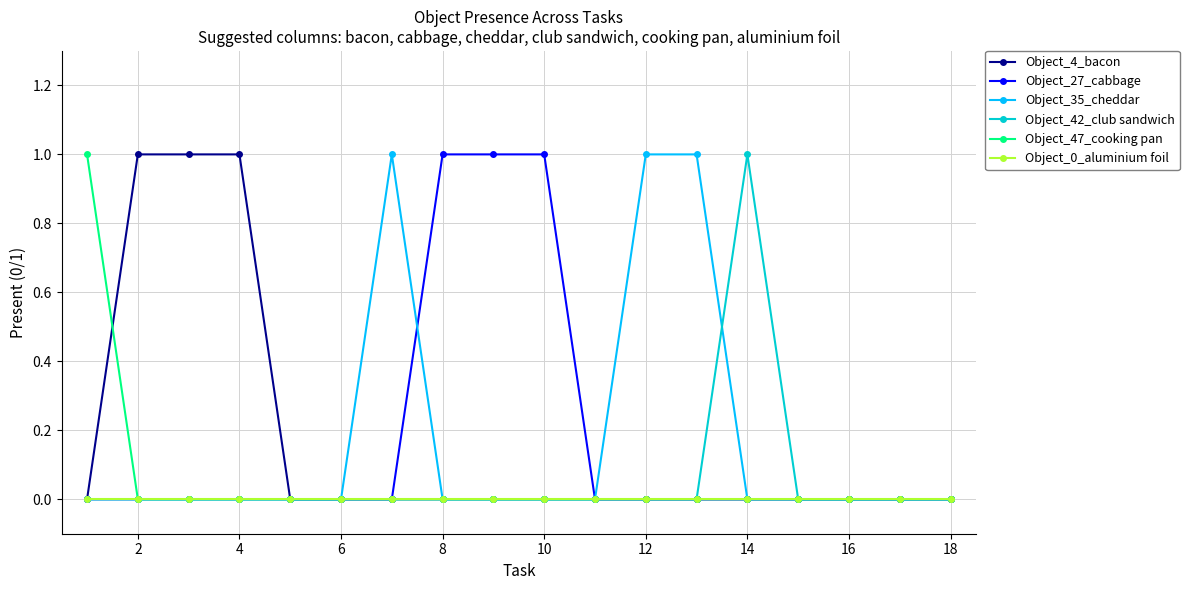

Count the number of categories in the chart.

18